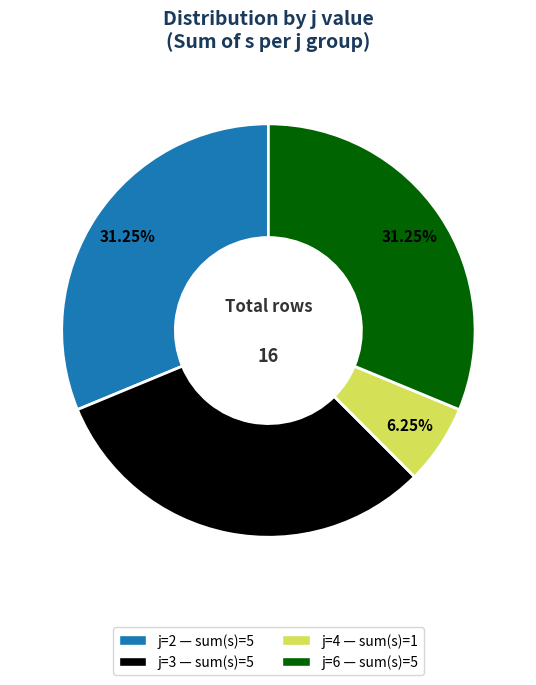

Is there a majority slice in this chart?

No